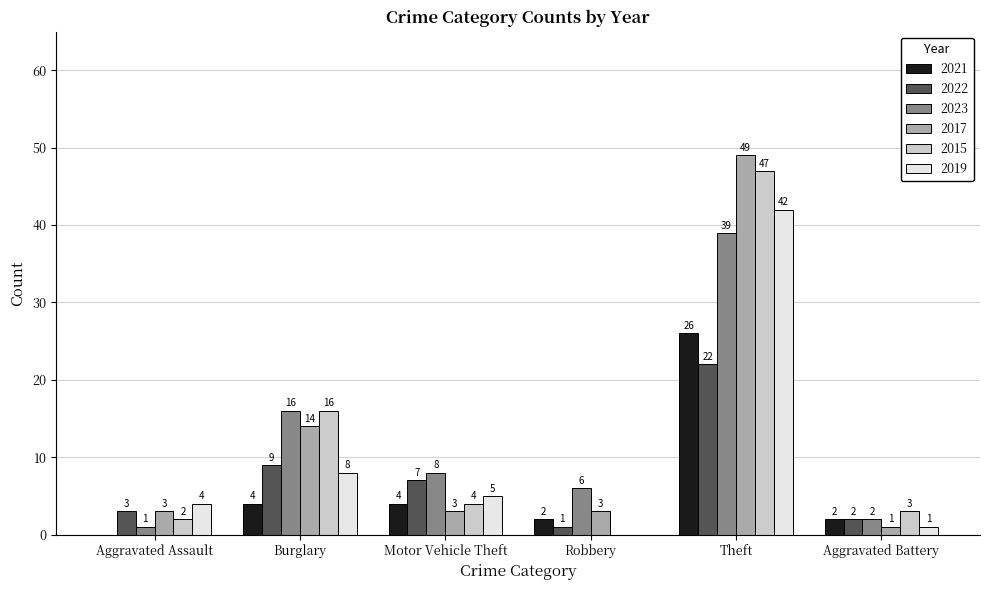

What is the approximate value of 2022 at Theft, to the nearest 5?

20